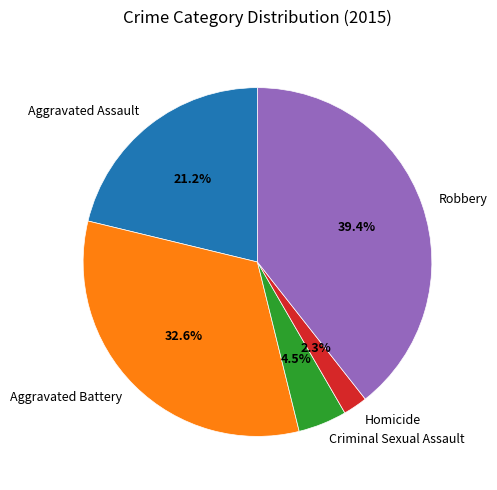

How many slices are in this pie chart?

5